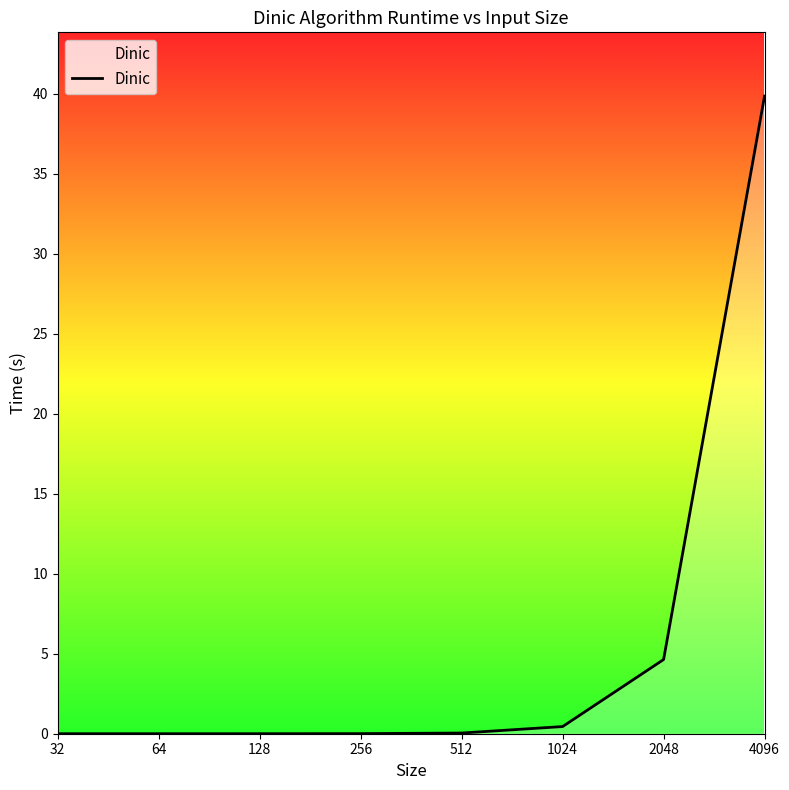

What is the greatest value displayed?

39.9